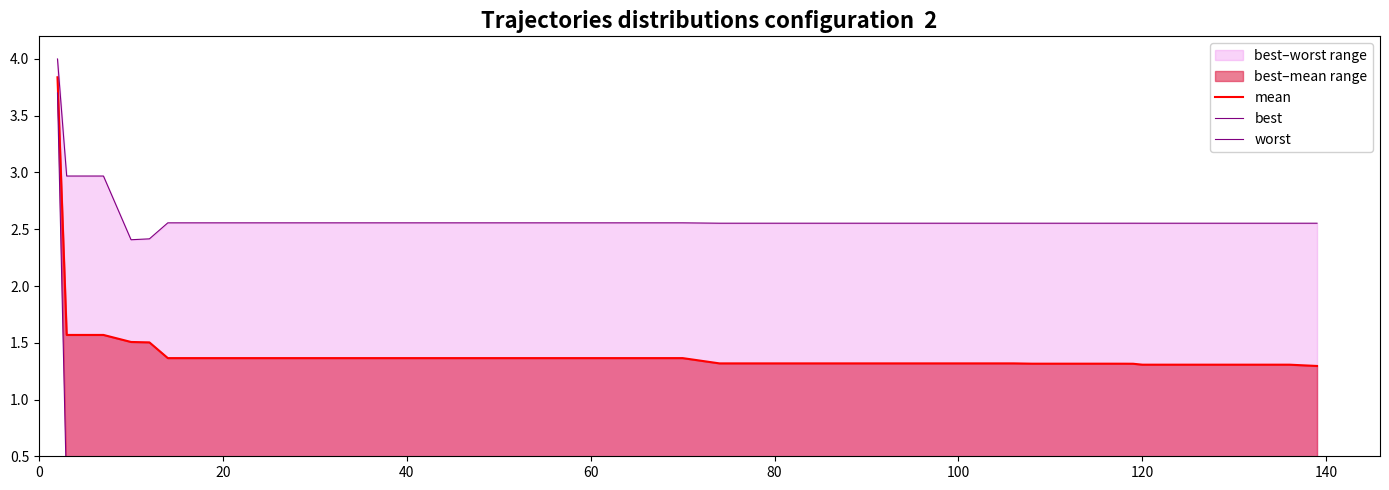

Reading left to right, what are all the values shown in this chart?

mean: 3.8	1.6	1.6	1.5	1.5	1.4	1.4	1.4	1.4	1.4	1.4	1.4	1.4	1.4	1.4	1.4	1.4	1.4	1.4	1.4	1.3	1.3	1.3	1.3	1.3	1.3	1.3	1.3	1.3	1.3	1.3	1.3	1.3	1.3	1.3	1.3	1.3	1.3	1.3	1.3
best: 3.7	0.2	0.2	0.5	0.5	0.0	0.0	0.0	0.0	0.0	0.0	0.0	0.0	0.0	0.0	0.0	0.0	0.0	0.0	0.0	0.1	0.1	0.1	0.1	0.1	0.1	0.1	0.1	0.1	0.1	0.1	0.1	0.1	0.1	0.1	0.1	0.1	0.1	0.1	0.0
worst: 4.0	3.0	3.0	2.4	2.4	2.6	2.6	2.6	2.6	2.6	2.6	2.6	2.6	2.6	2.6	2.6	2.6	2.6	2.6	2.6	2.6	2.6	2.6	2.6	2.6	2.6	2.6	2.6	2.6	2.6	2.6	2.6	2.6	2.6	2.6	2.6	2.6	2.6	2.6	2.6